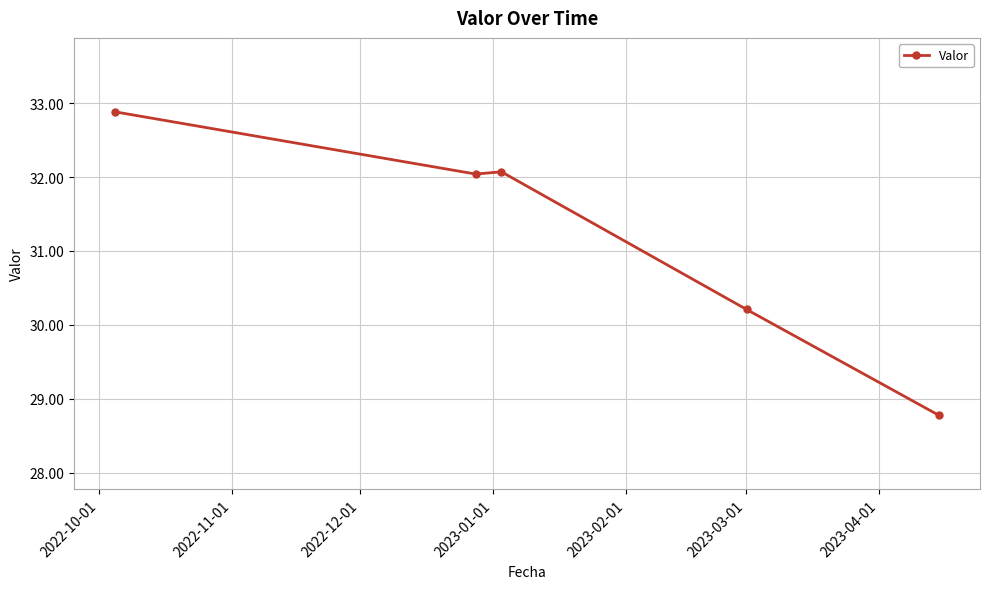

How many data points are above 32?

3